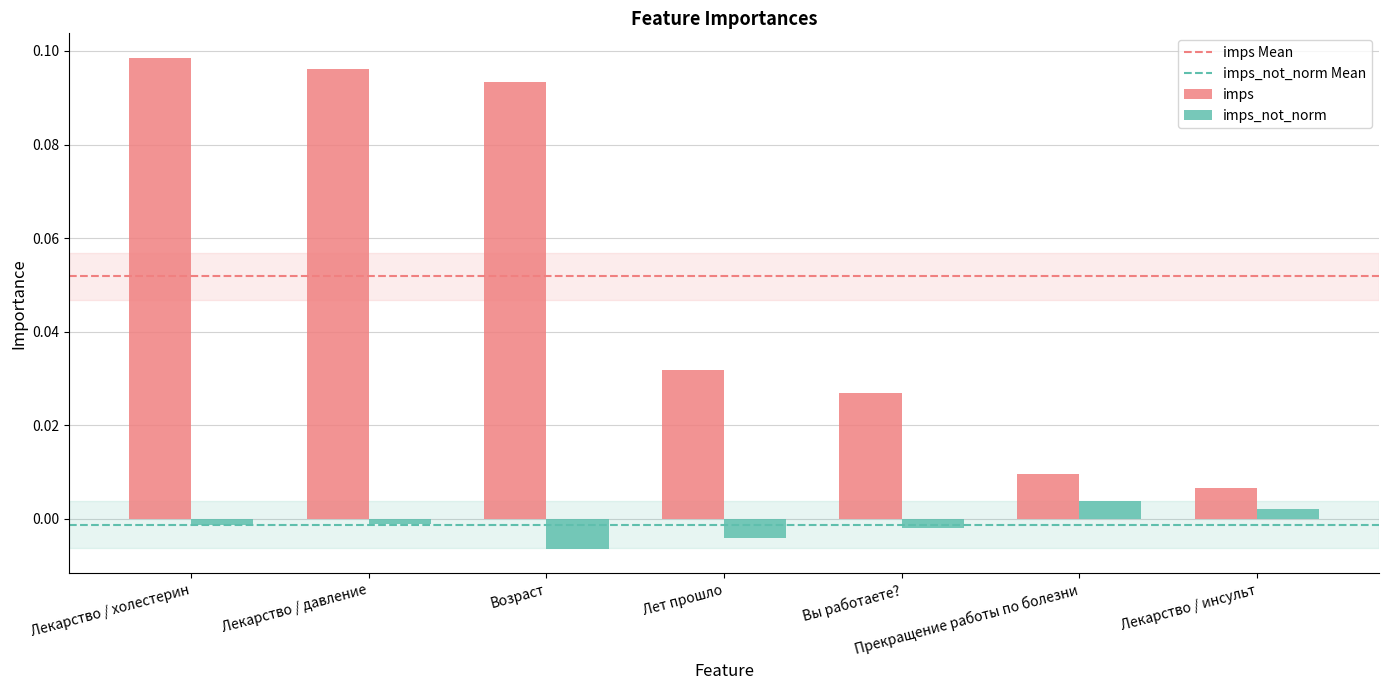

The imps series shows 0.0 at Прекращение работы по болезни. True or false?

True